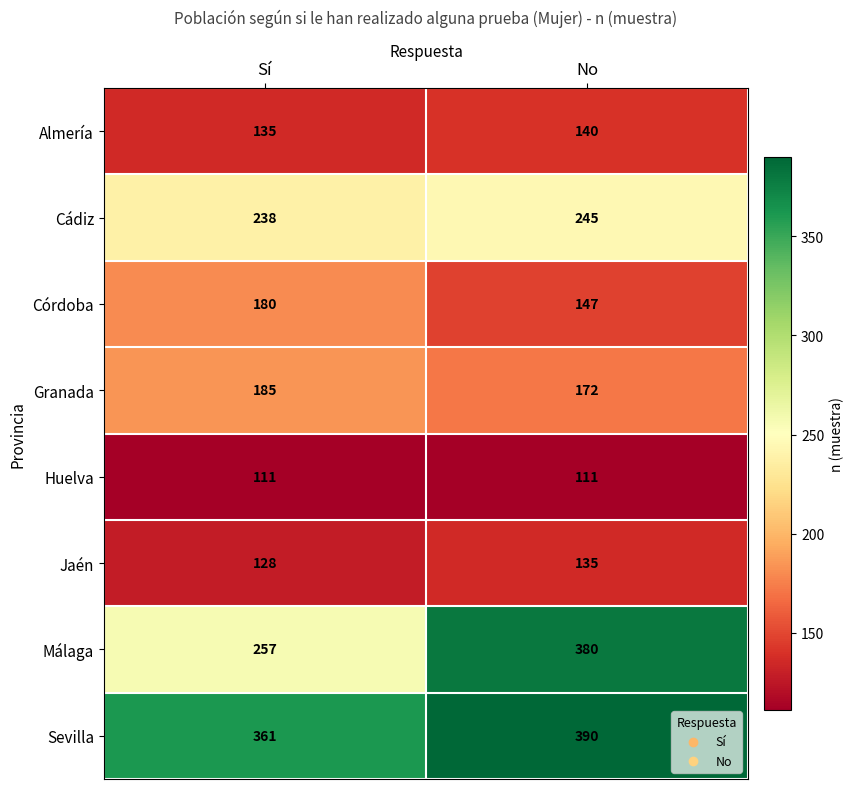

At which label is Almería closest to 137?

Sí